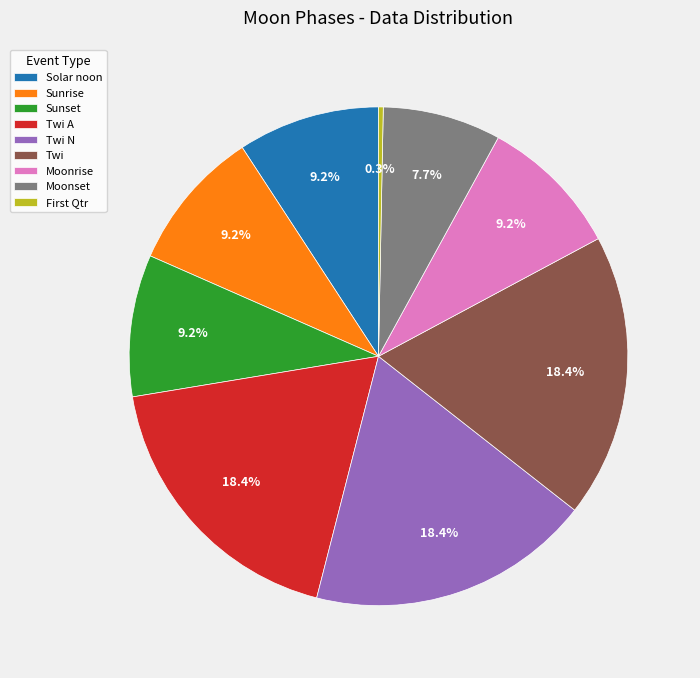

What is the smallest slice in the pie chart?

First Qtr